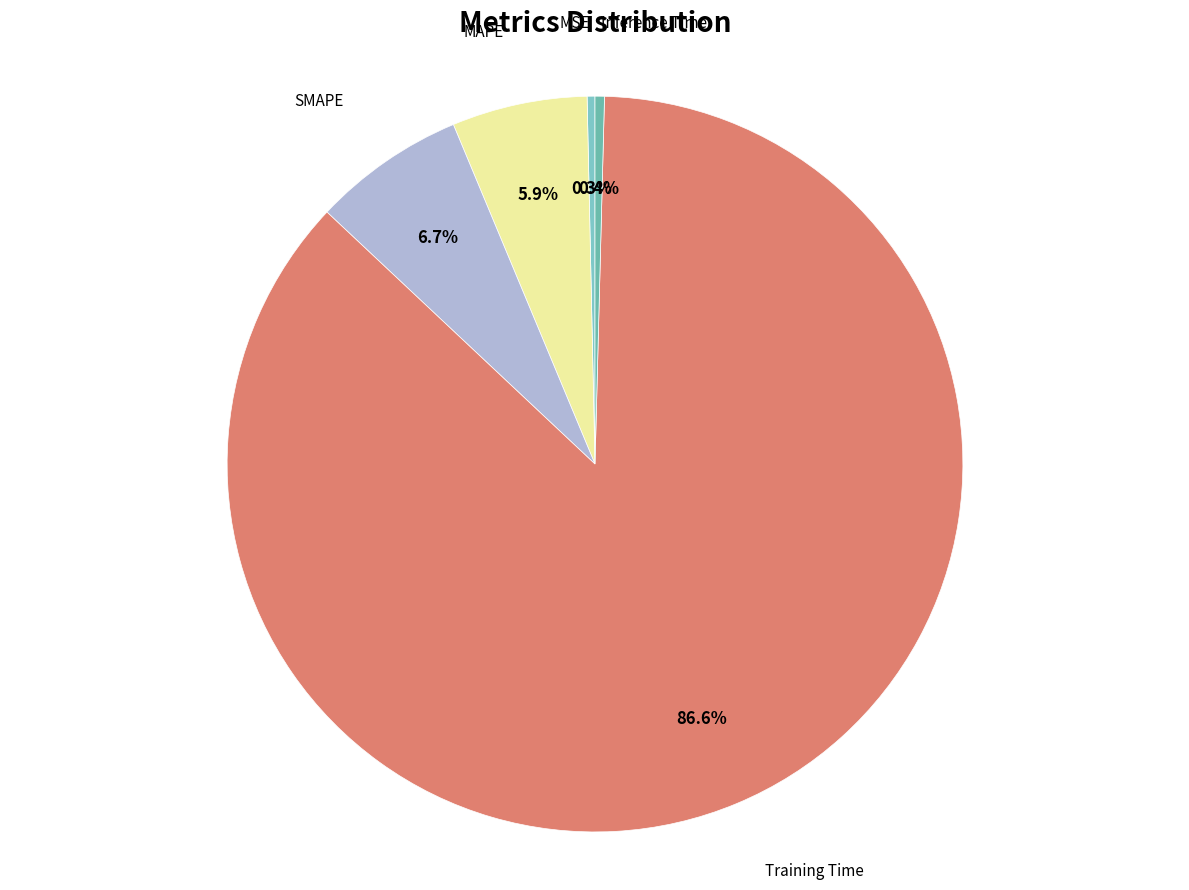

Which slice is the smallest?

MSE